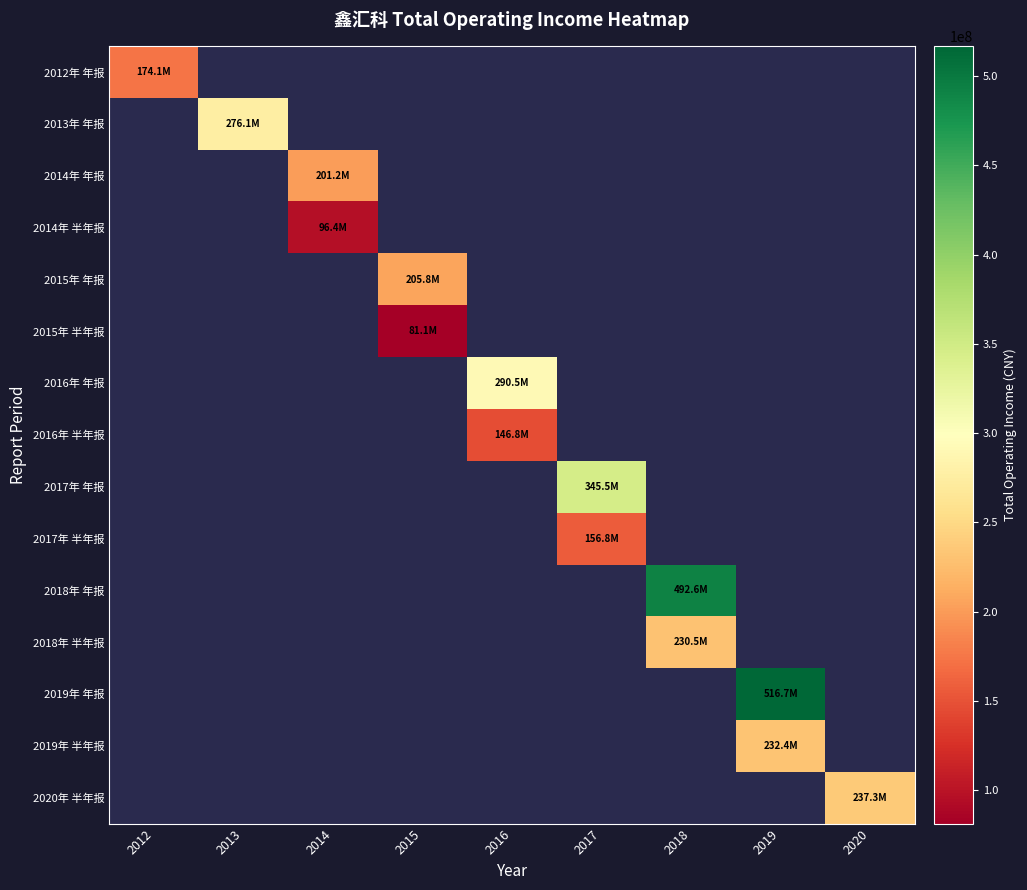

How many positive values does the 2017年 年报 series have?

1